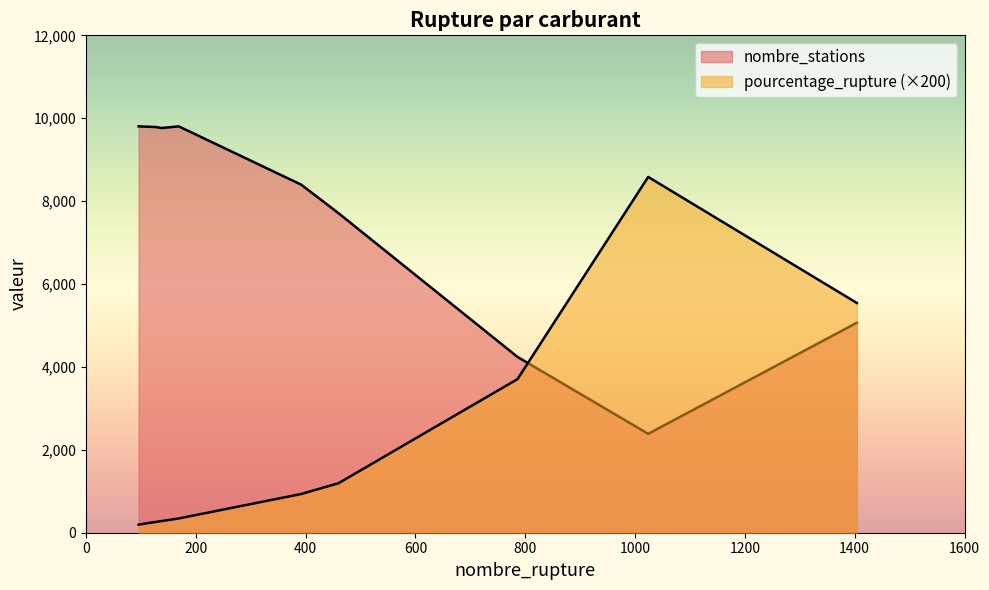

Between E85 and SP95, which series saw the biggest shift?

nombre_stations